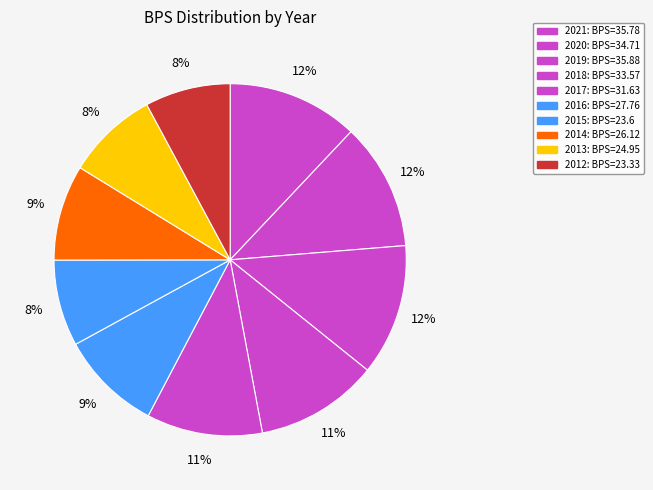

Is it true that 2012 is 8% of the pie?

True